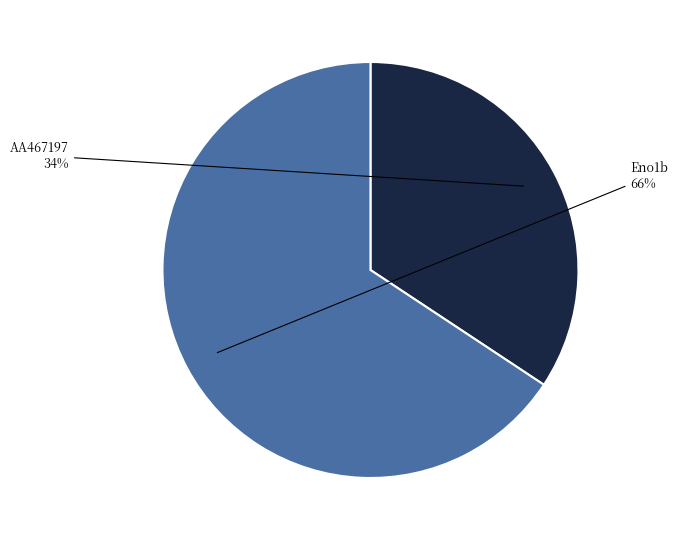

To the nearest percent, what is the average slice percentage?

50%